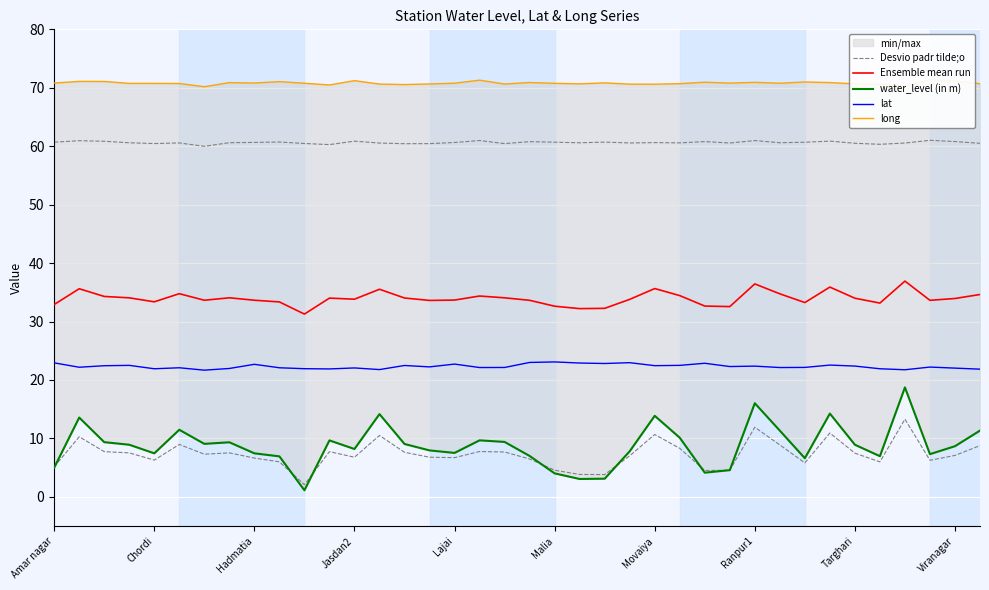

What is the sum of the Desvio padr tilde;o values at 31 and Chordi?

121.8